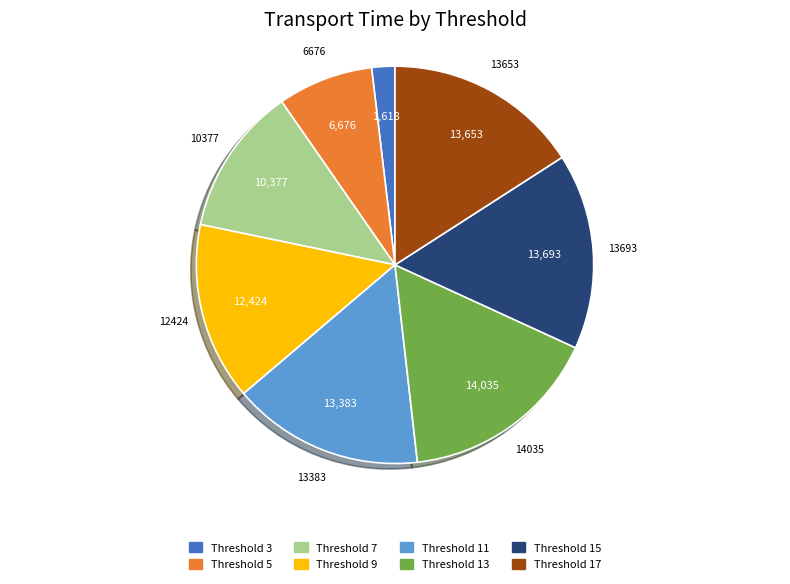

Is there a majority slice in this chart?

No